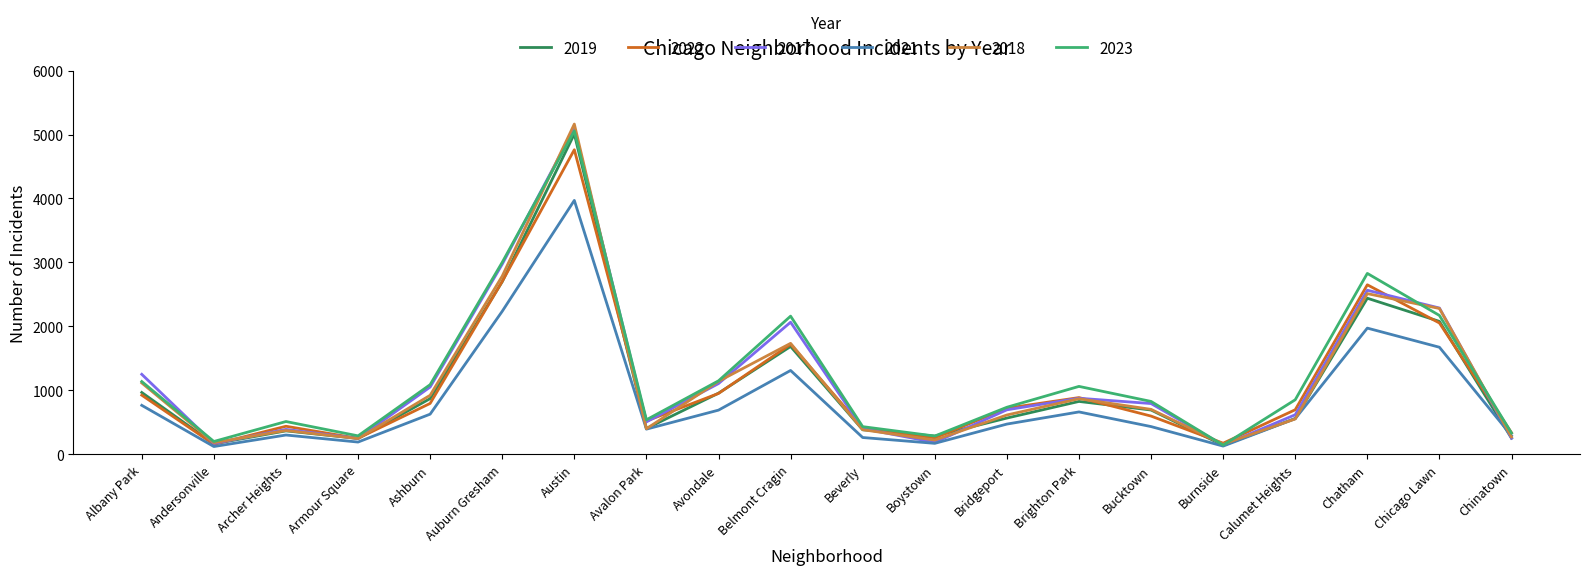

True or false: 2019 has a value of 405 at Avalon Park.

True